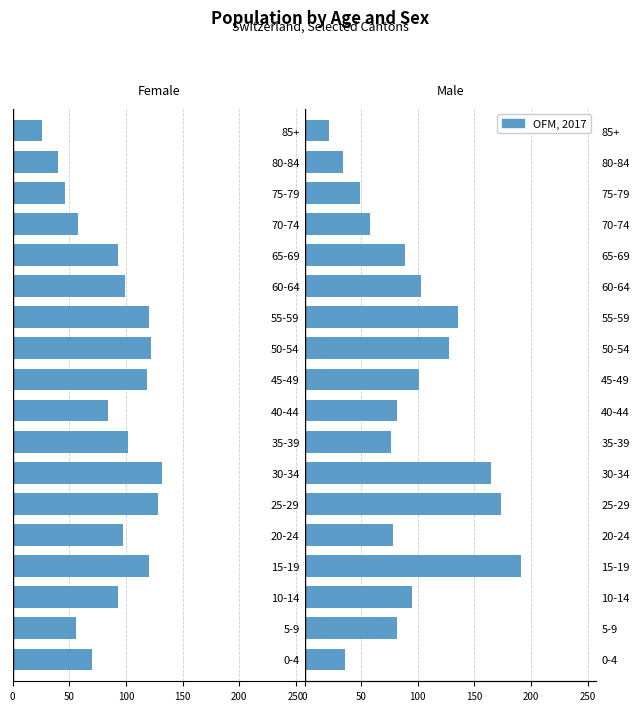

What is the sum of all Female values?

-1605